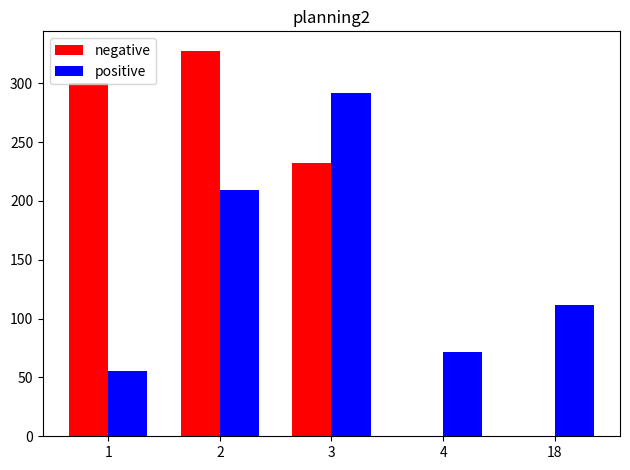

The value of positive at 18 is 24.5. True or false?

False